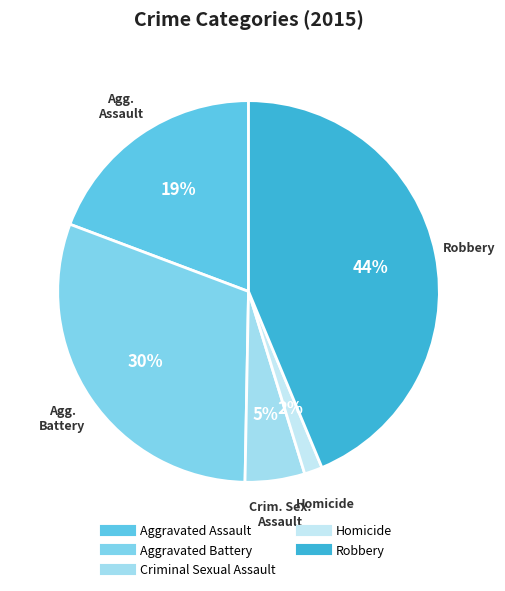

What percentage is the Criminal Sexual Assault slice, to the nearest percent?

5%